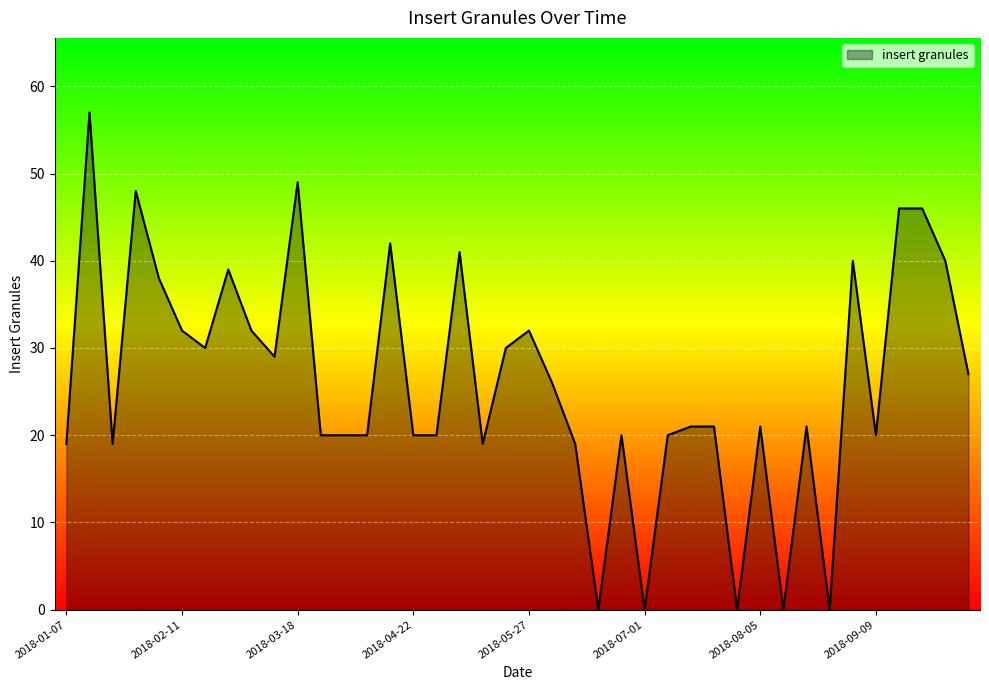

Reading right to left, extract all data points from this chart.

27	40	46	46	20	40	0	21	0	21	0	21	21	20	0	20	0	19	26	32	30	19	41	20	20	42	20	20	20	49	29	32	39	30	32	38	48	19	57	19